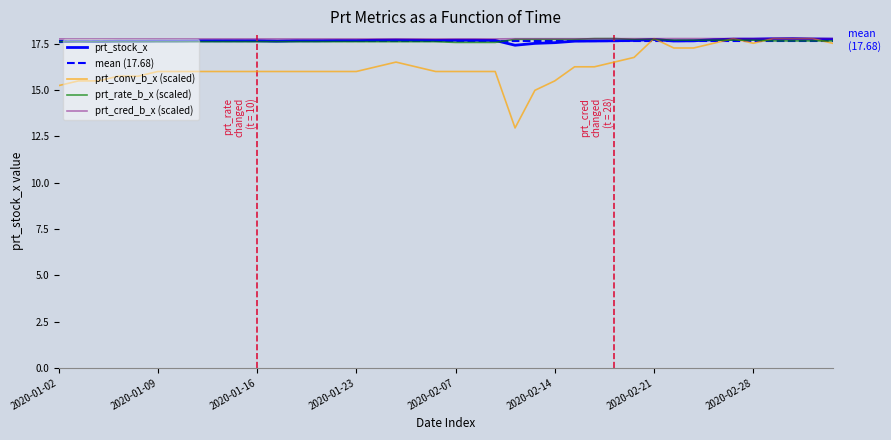

What is the difference between the prt_rate_b_x values at 2020-02-28 and 2020-02-04?

0.1